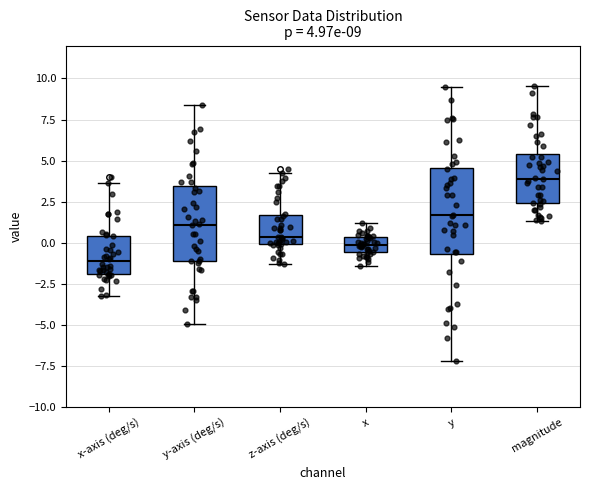

Which box has the lowest median line?

x-axis (deg/s)